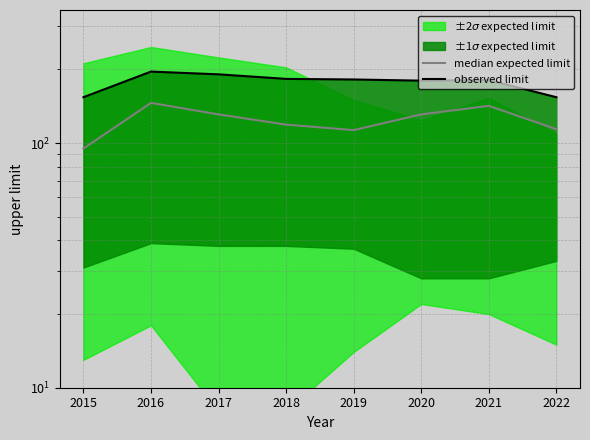

What is the sum of all observed limit values?

1421